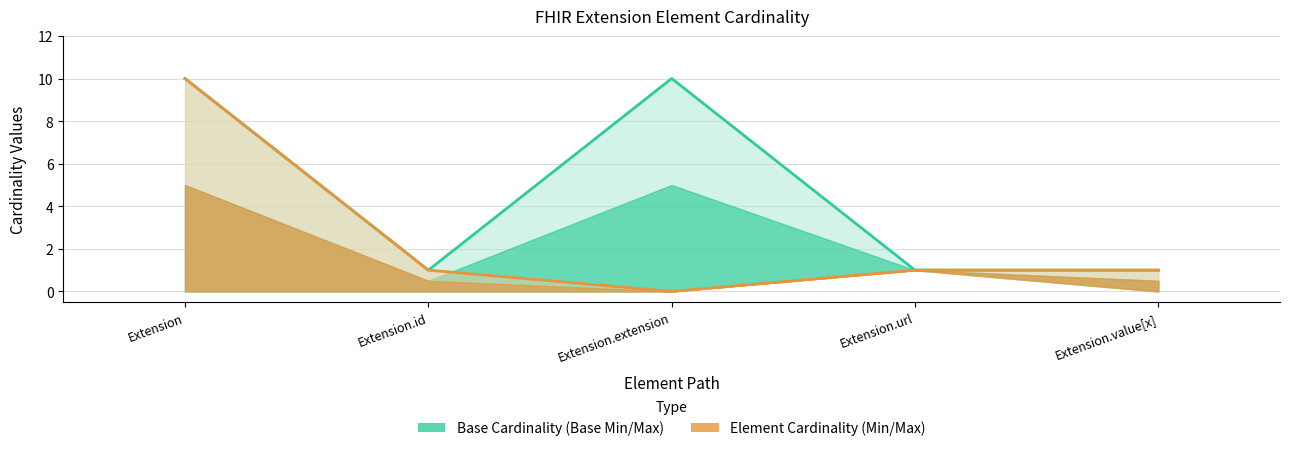

What is the sum of the Base_Max_numeric values at Extension.id and Extension.url?

2